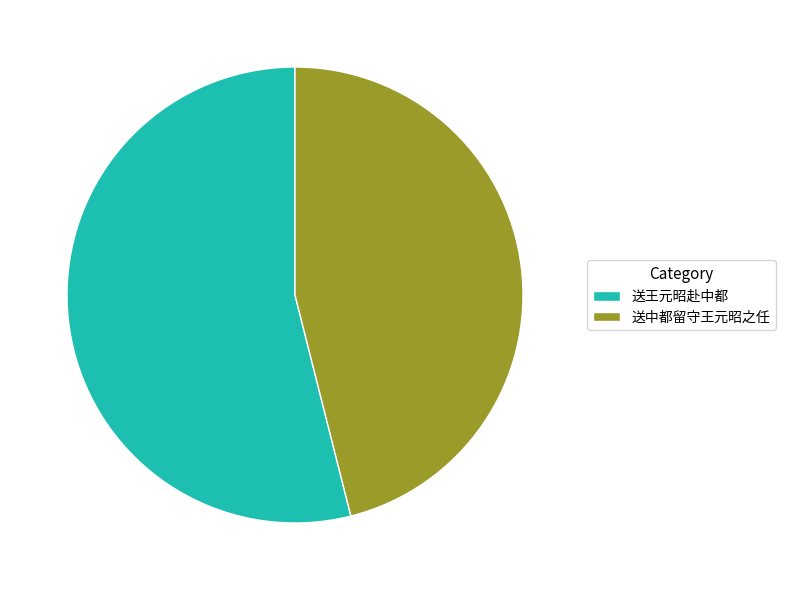

Do 送王元昭赴中都 and 送中都留守王元昭之任 together represent more than half of the pie?

Yes